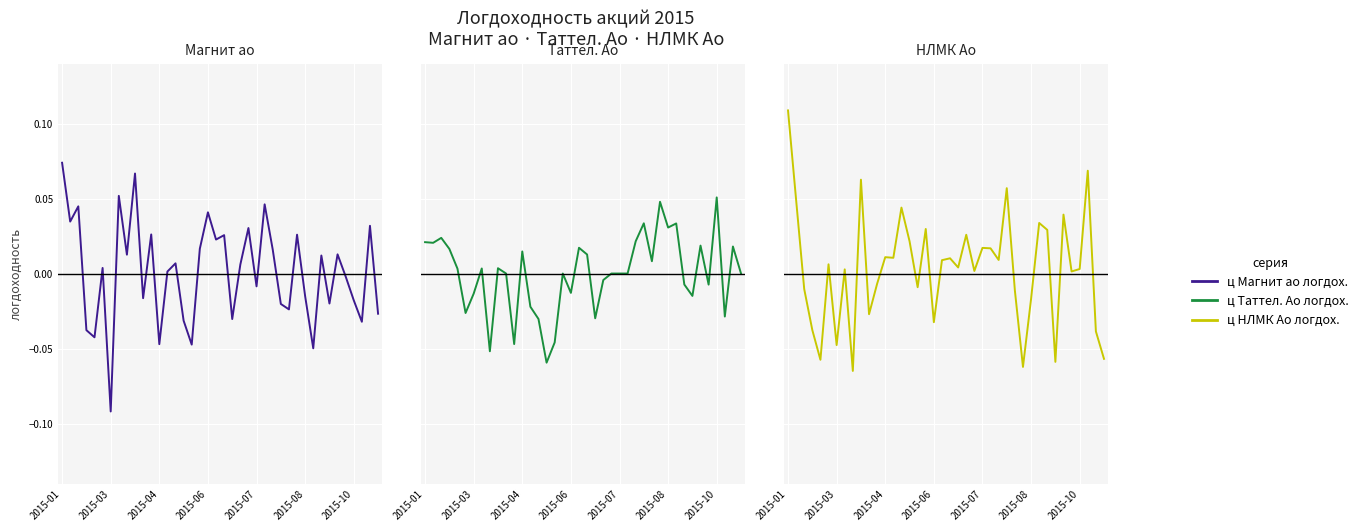

How many intersections are there between ц Таттел. Ао логдох. and ц НЛМК Ао логдох.?

19